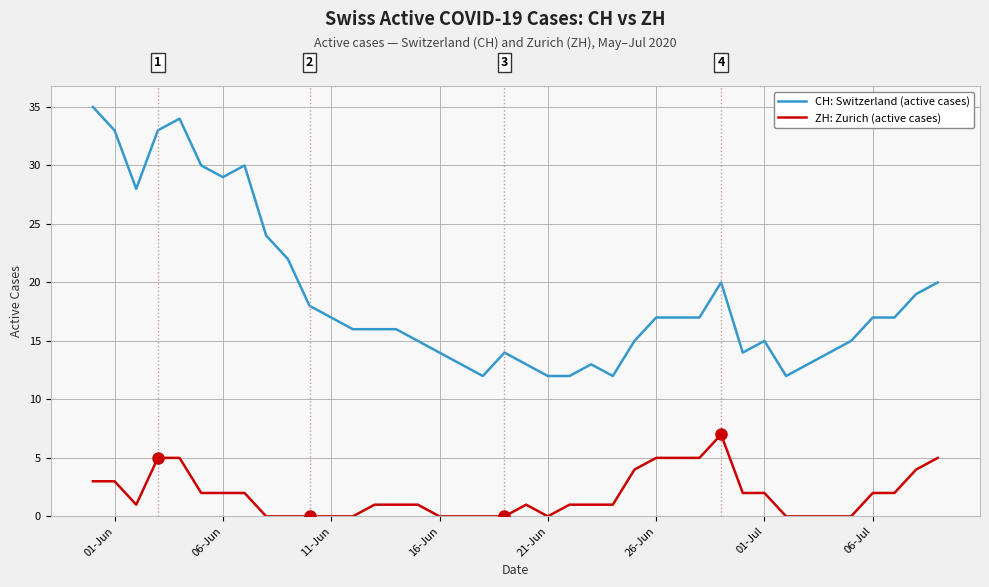

What is the difference between the maximum and minimum values in the ZH: Zurich (active cases) series?

7